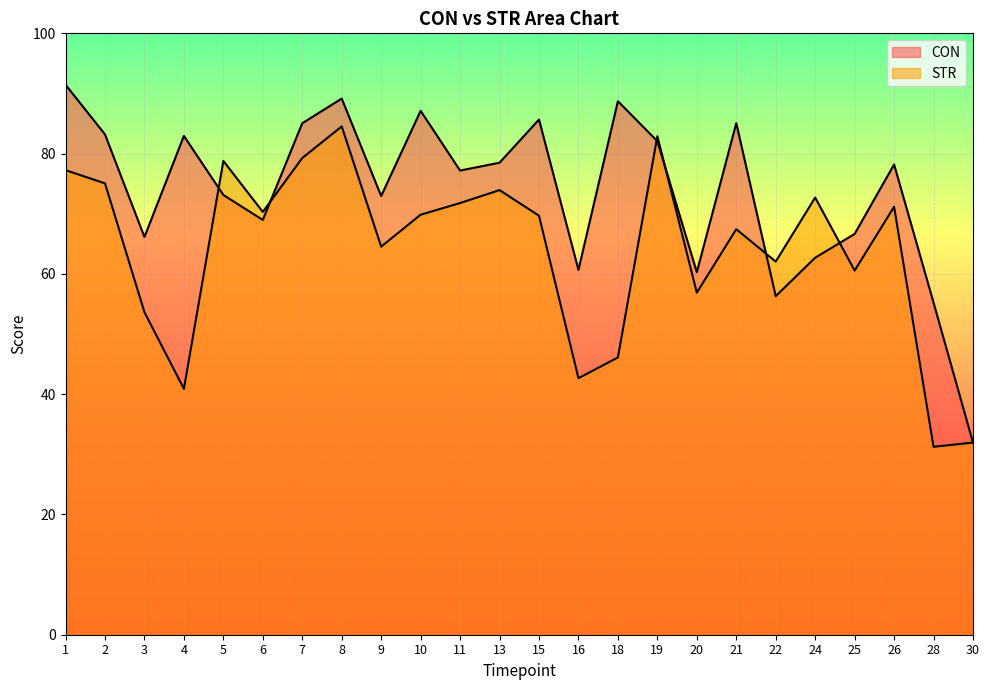

Which label corresponds to the smallest value in the chart?

28